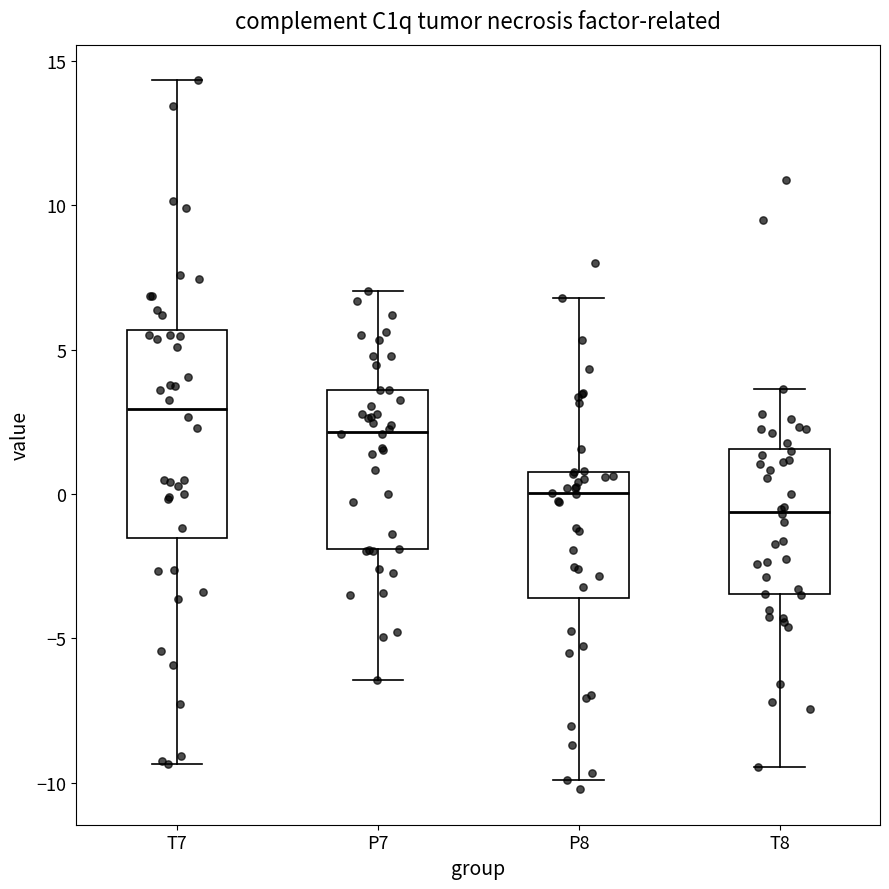

Reading left to right, read every box against the y-axis: the position of its median line, the range the box covers, and the ends of its whiskers. The values are not printed on the chart, so give them approximately, as read against the axis.

T7: median 3.0, box -1.5 to 5.5, whiskers -9.5 to 14.5
P7: median 2.0, box -2.0 to 3.5, whiskers -6.5 to 7.0
P8: median 0.0, box -3.5 to 1.0, whiskers -10.0 to 7.0
T8: median -0.5, box -3.5 to 1.5, whiskers -9.5 to 3.5